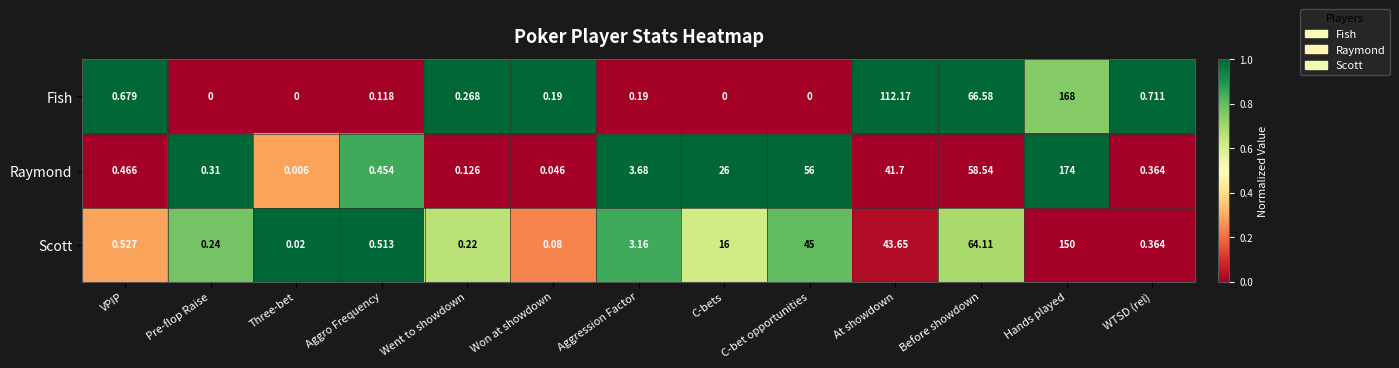

Which series changed the most between VPIP and C-bets?

Raymond